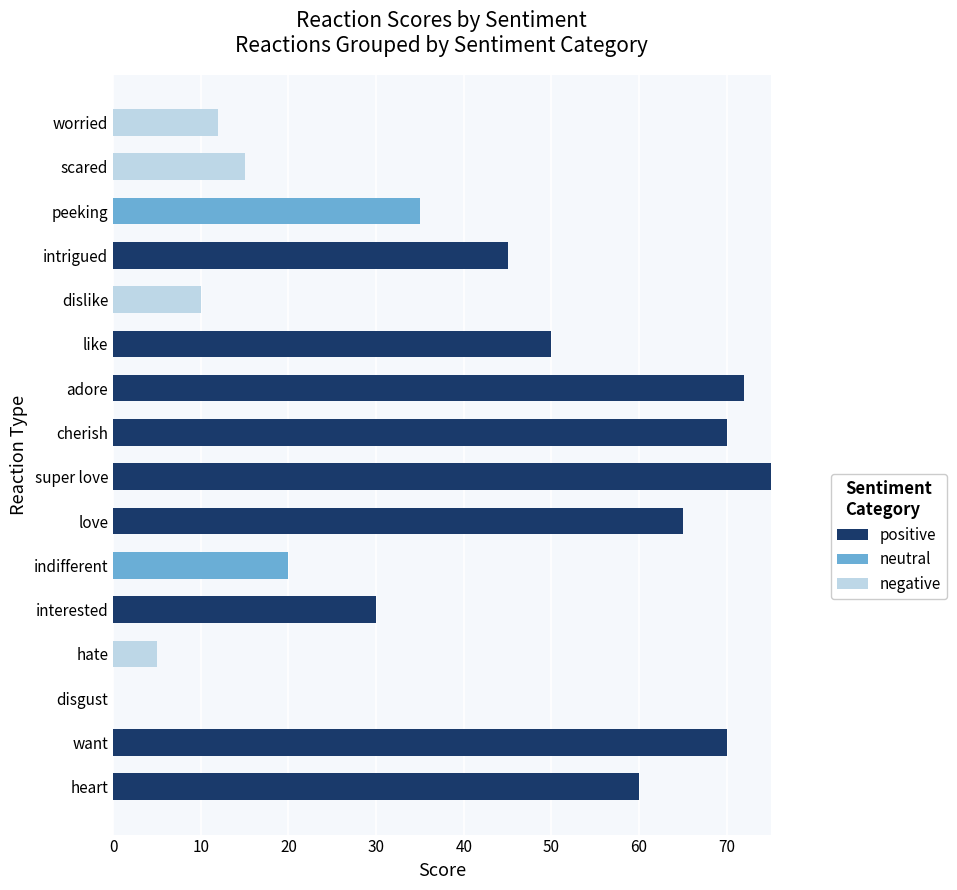

The value of positive at interested is 30. True or false?

True